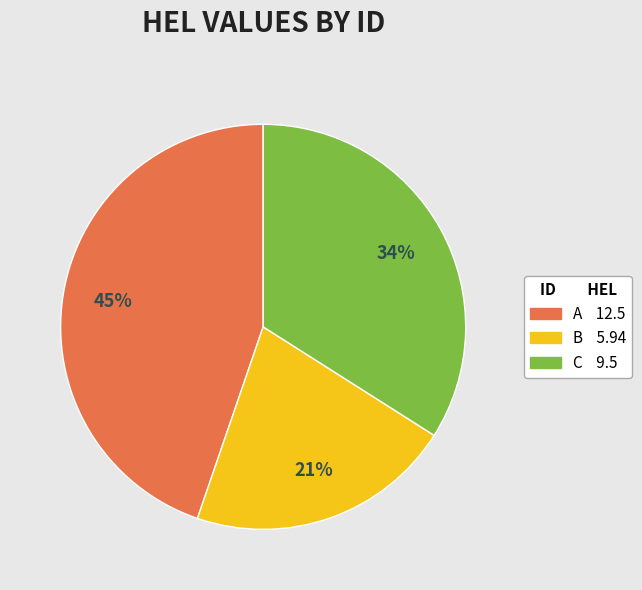

Do B and C together represent more than half of the pie?

Yes